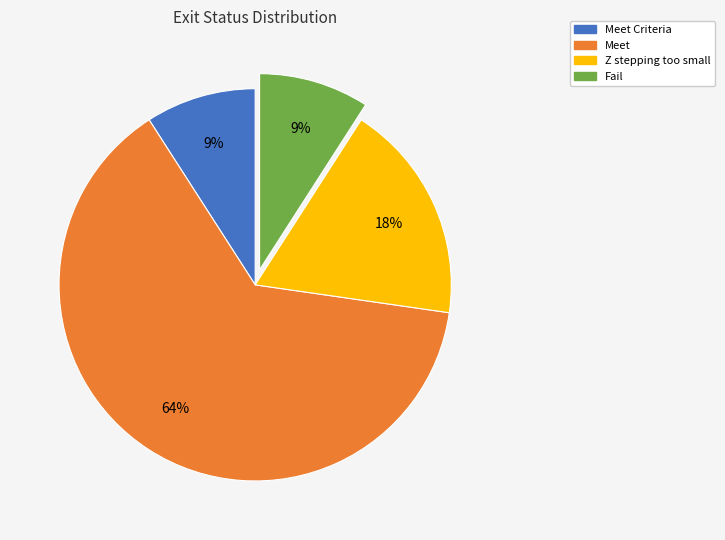

To the nearest percent, what is the difference between the Fail and Meet slice percentages?

55%